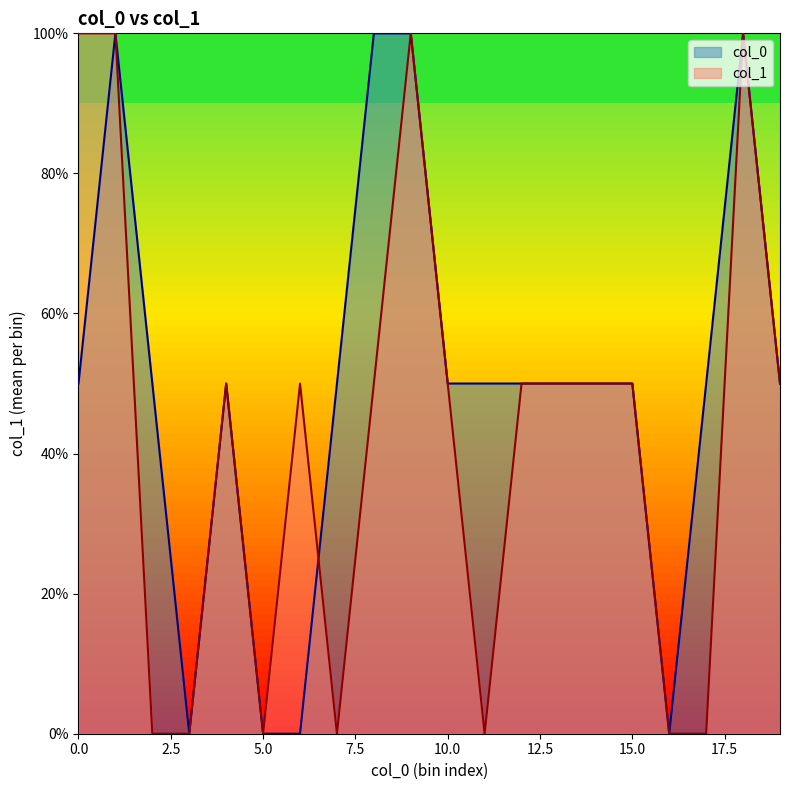

The value at 1 is 2. True or false?

False